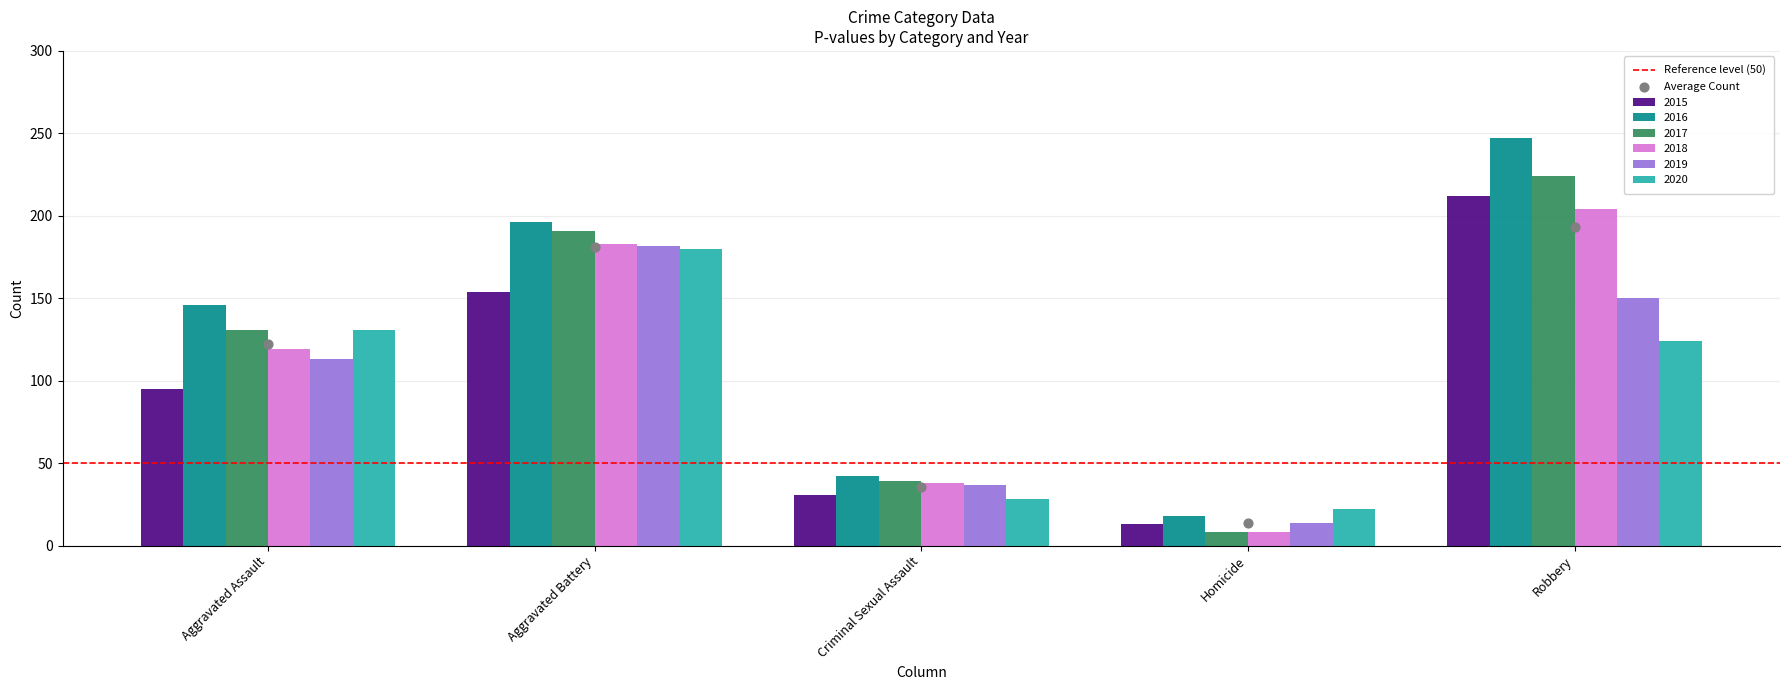

What is the total value across all series at Aggravated Battery?

1086